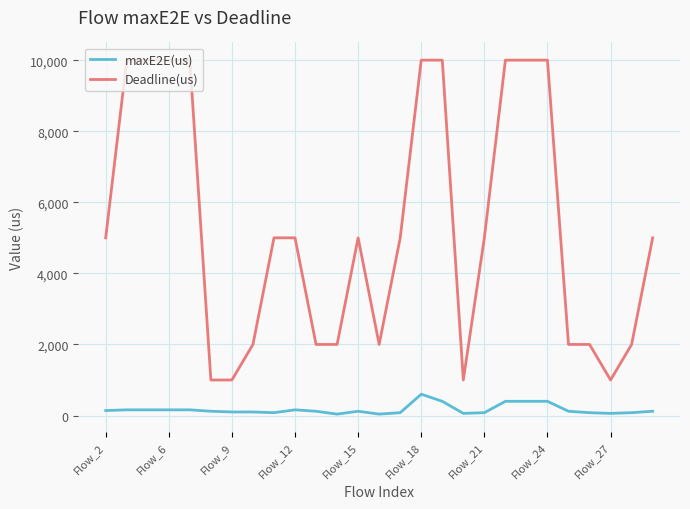

Which series has the widest spread of values?

Deadline(us)